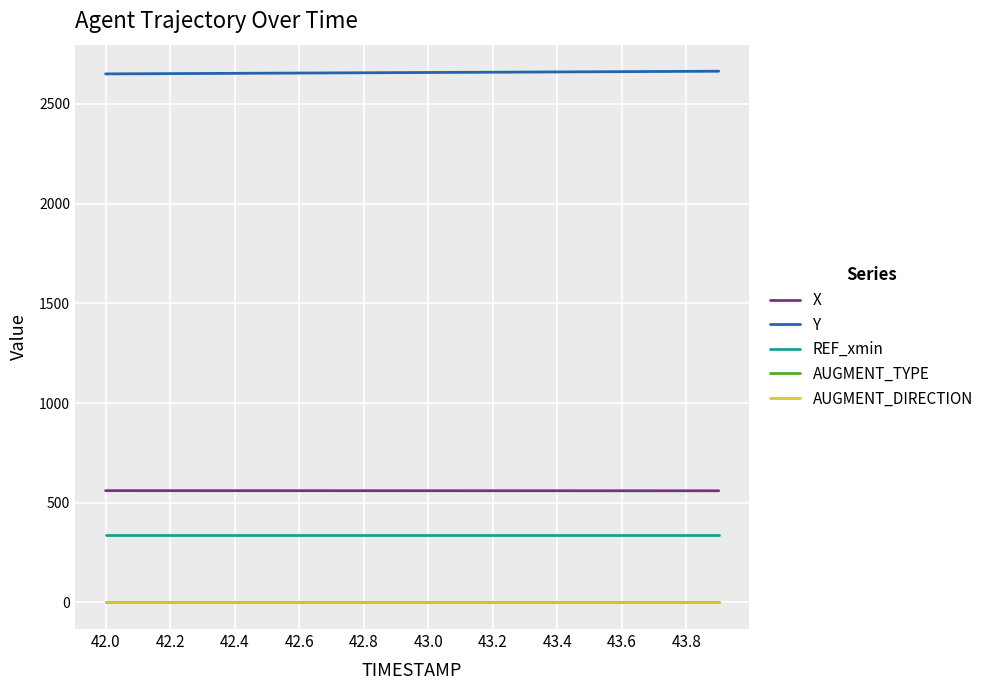

Does the chart have visible grid lines?

Yes